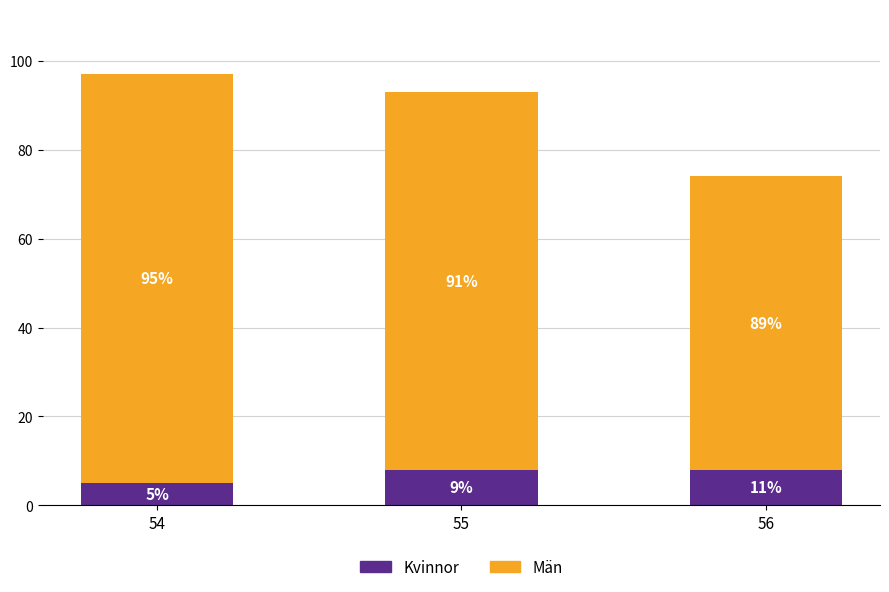

The value of Kvinnor at 55 is 8. True or false?

True